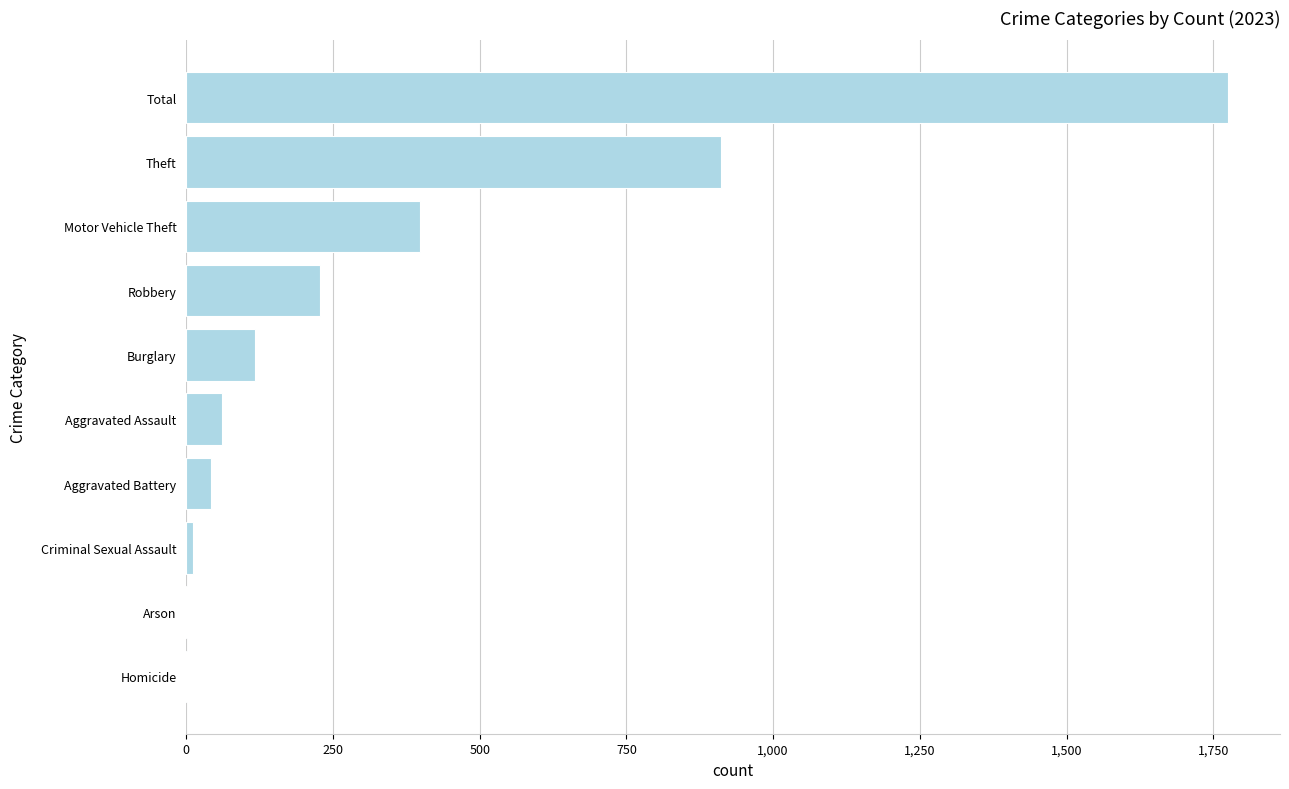

What is the greatest value displayed?

1775